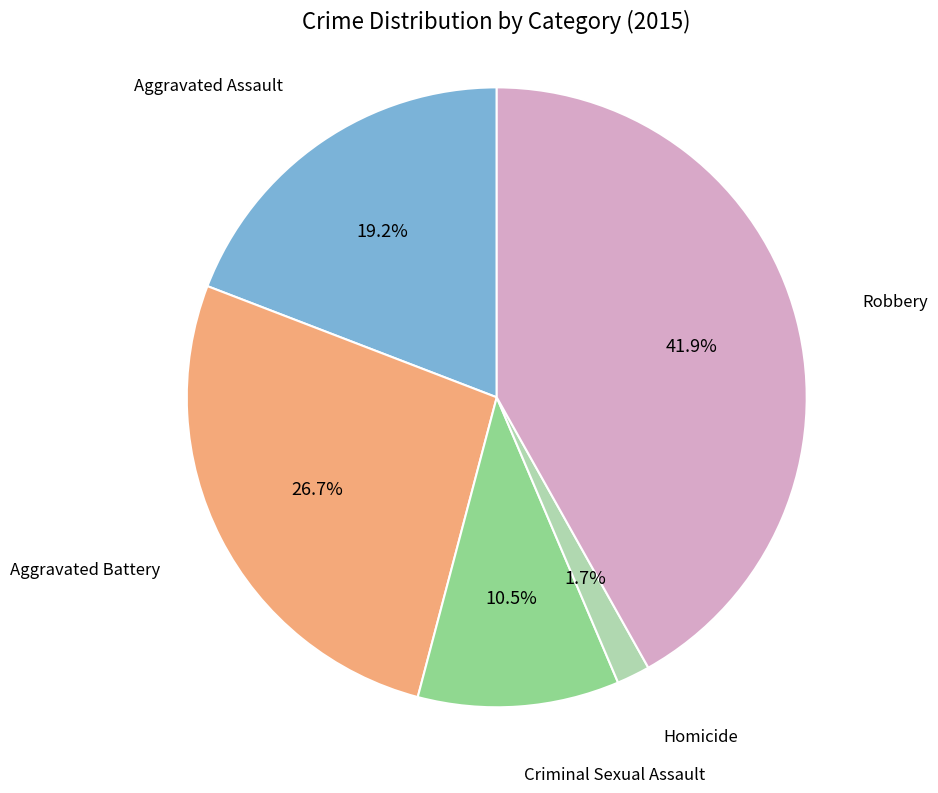

Is there any slice that represents more than half of the pie?

No